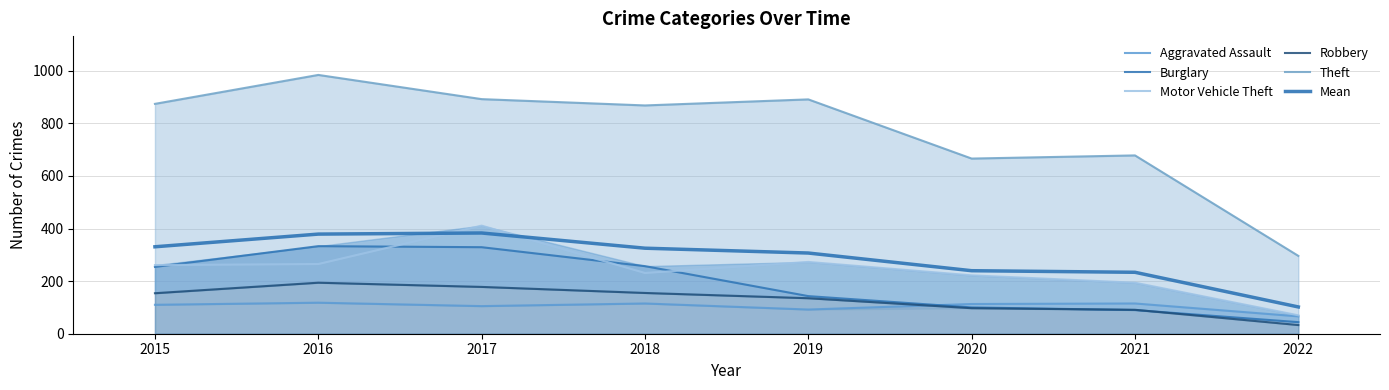

True or false: Aggravated Assault and Motor Vehicle Theft cross at least once.

False